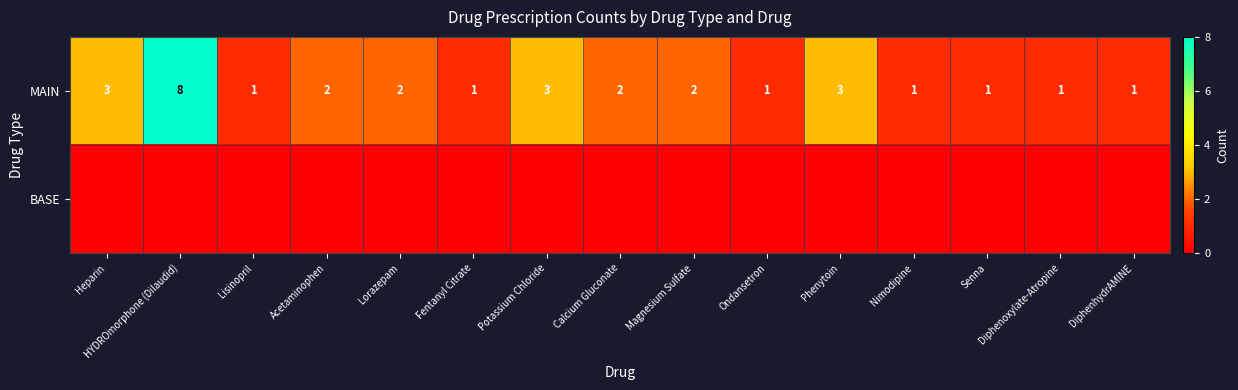

Is it true that MAIN equals 2 at Calcium Gluconate?

True